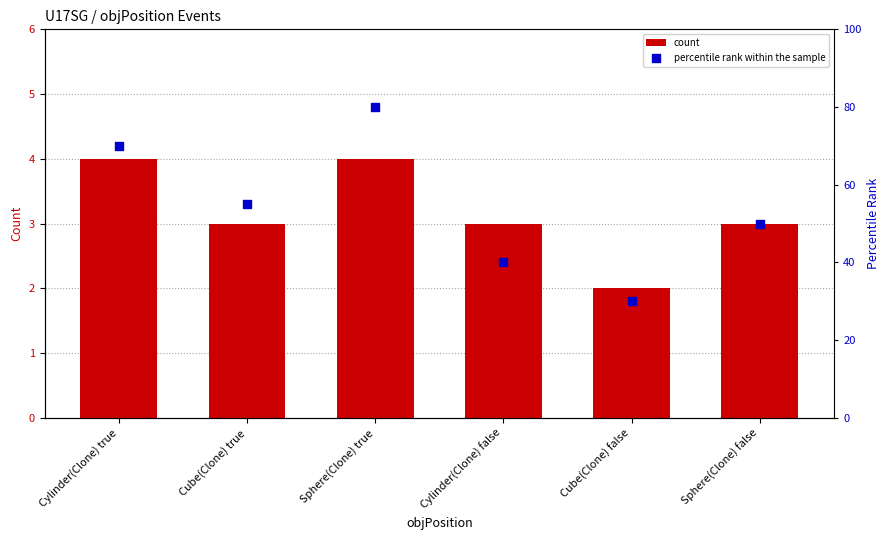

Which series contains the lowest Y value?

count